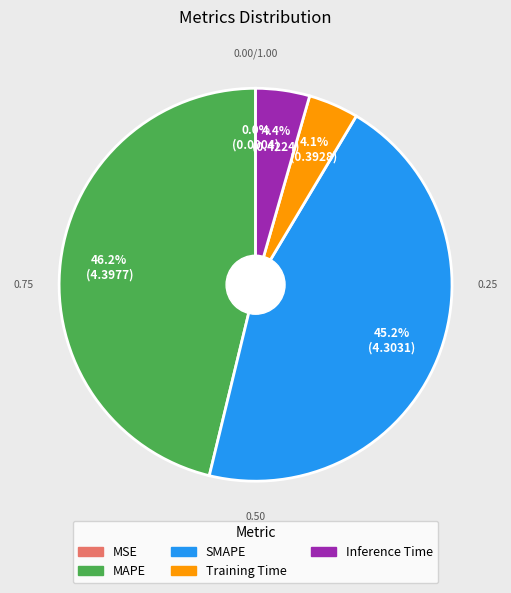

Which category has the biggest portion of the pie?

MAPE